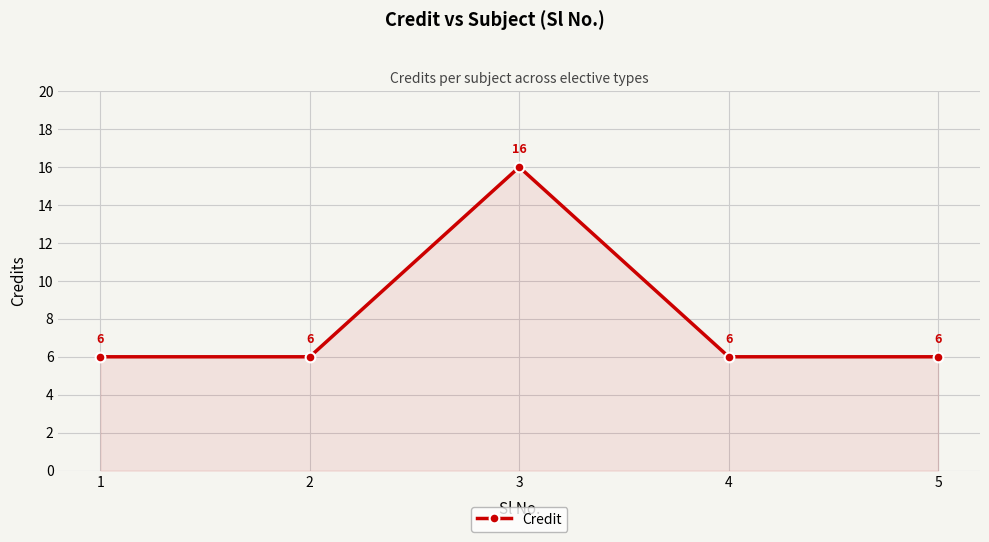

What is the maximum value shown in the chart?

16